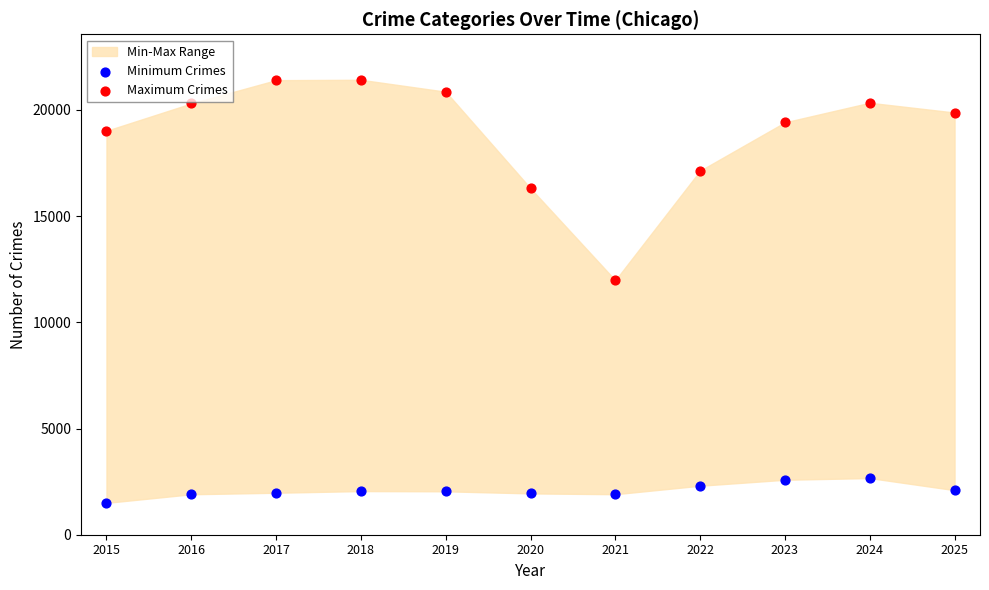

Which series contains the highest Y value?

Maximum Crimes